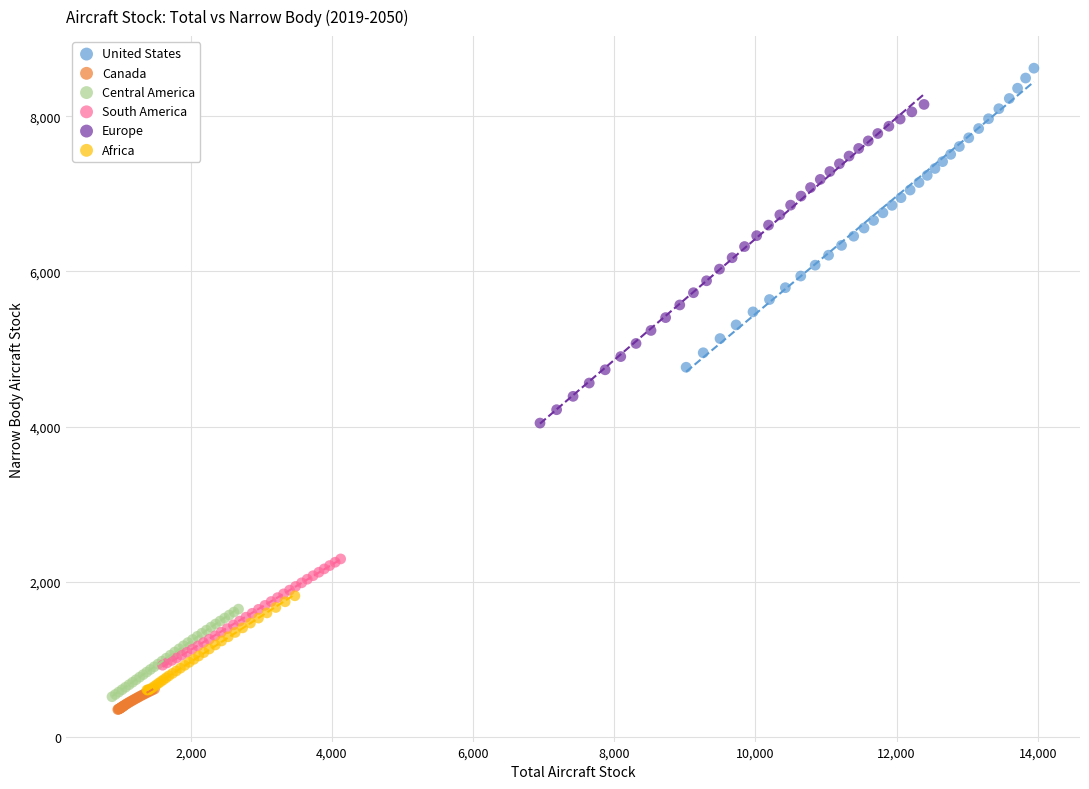

Which series reaches the maximum Y coordinate?

United States